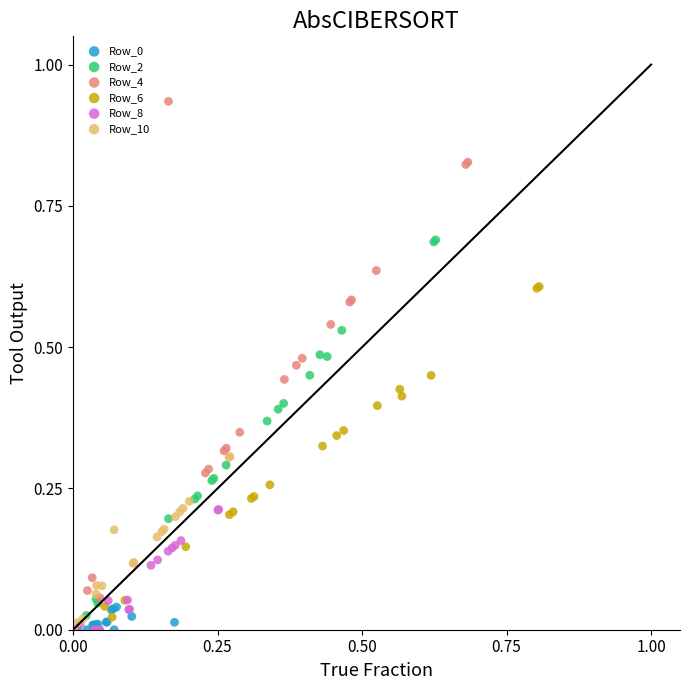

Which series has the widest spread of Y values?

Row_4